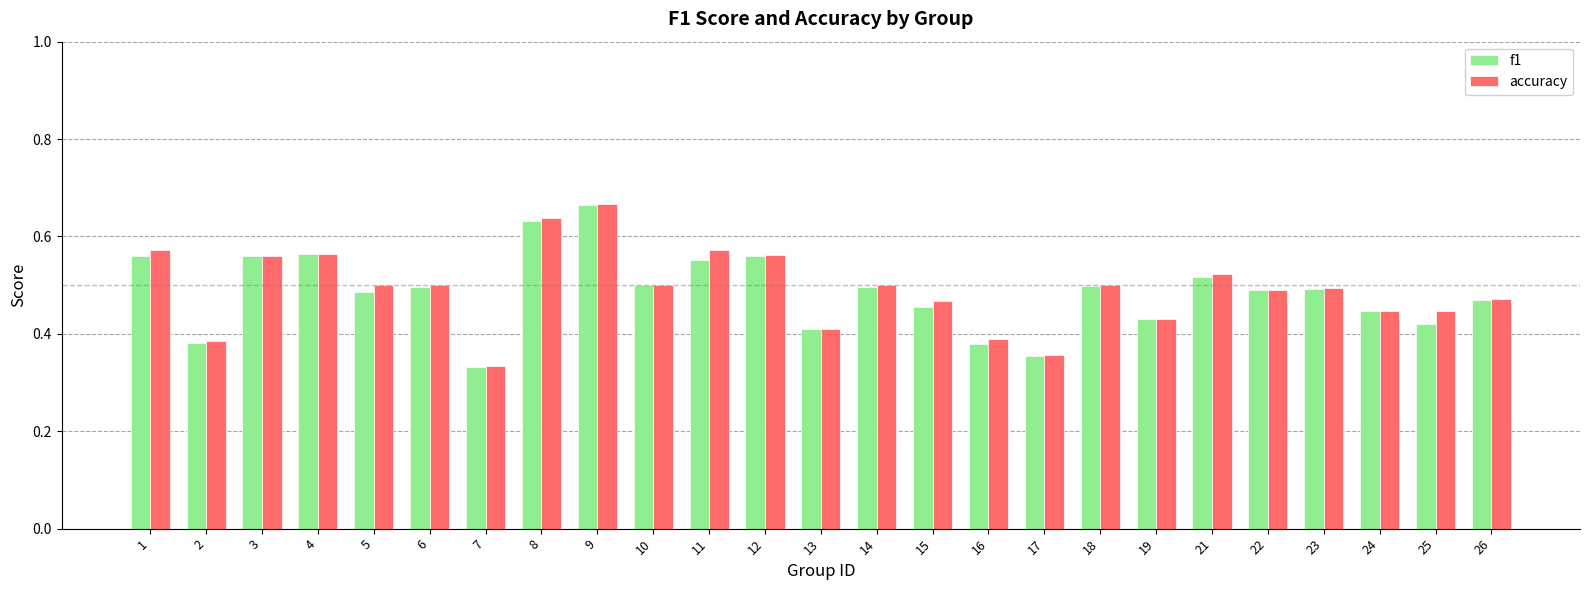

True or false: f1 has a value of 0.4 at 19.

True